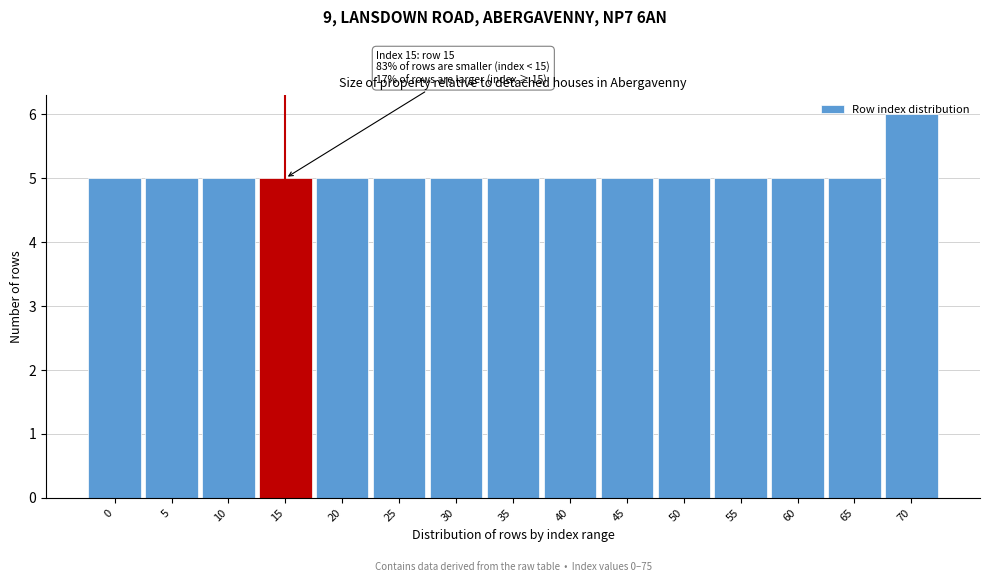

What is the sum of the values at 40 and 0?

10